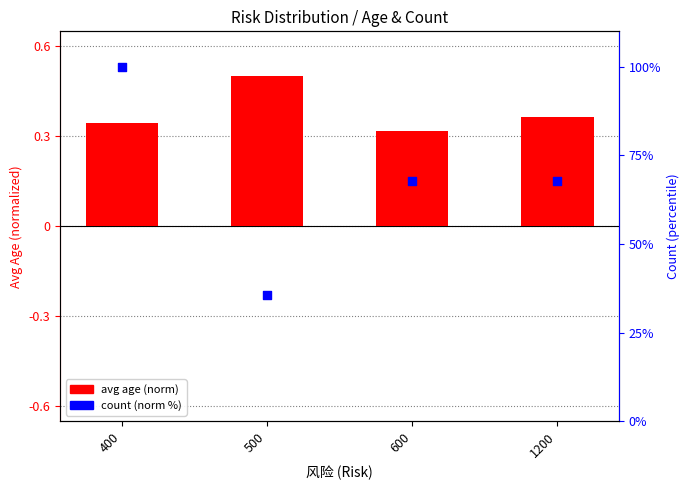

At how many categories does at least one series exceed 13?

4